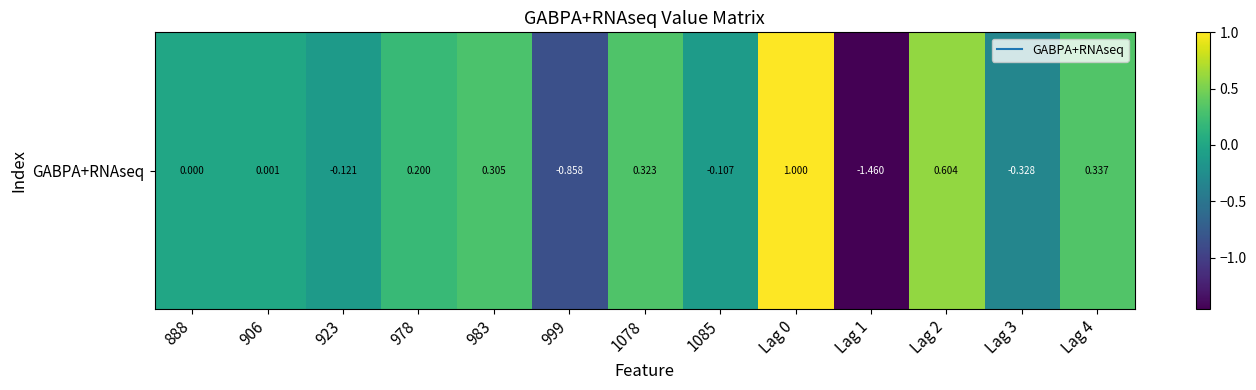

The value at Lag 4 is 0.3. True or false?

True